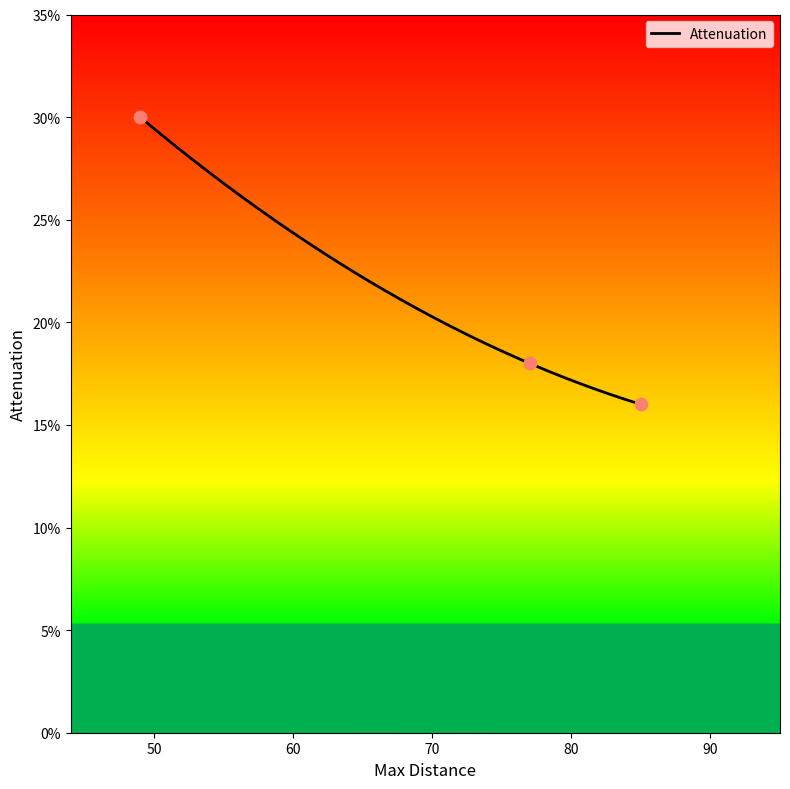

Between 85 and 77, which is larger?

77